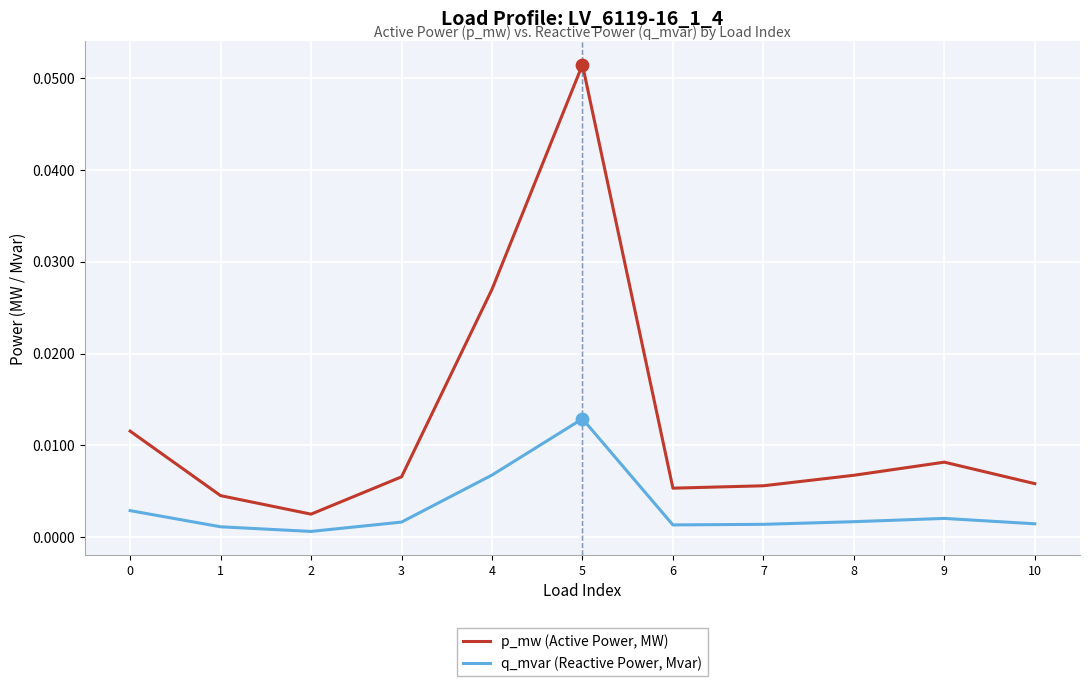

At how many categories does at least one series exceed 0?

11